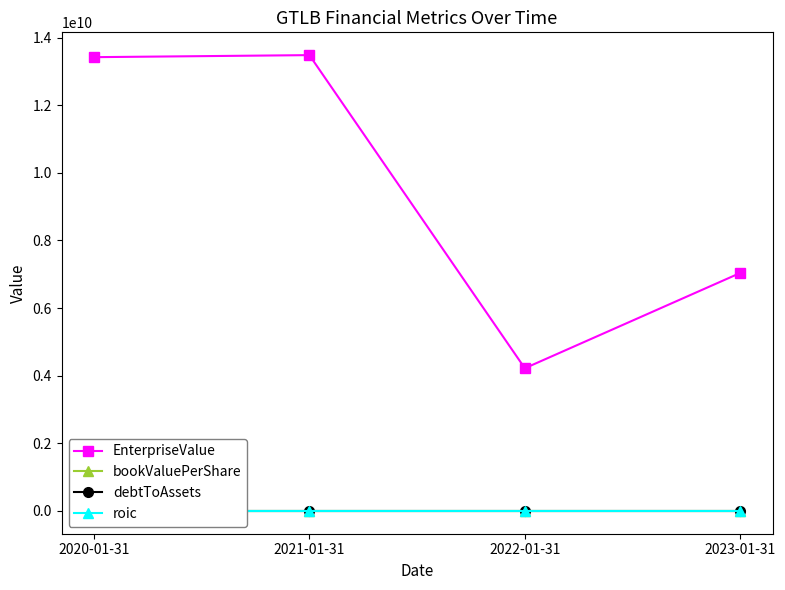

How many intersections are there between bookValuePerShare and debtToAssets?

1